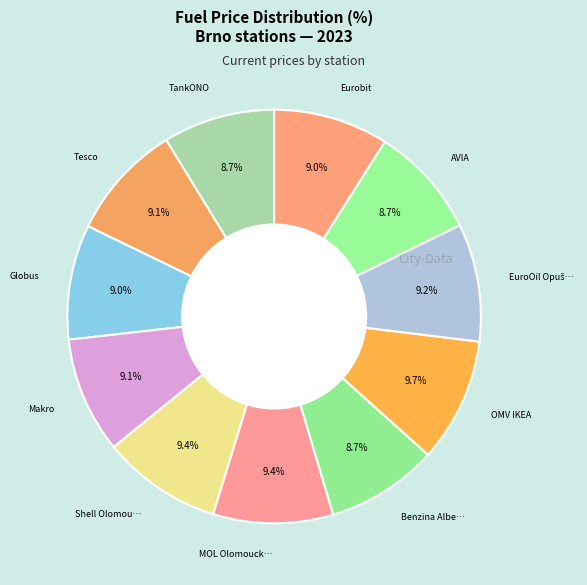

Is there a majority slice in this chart?

No